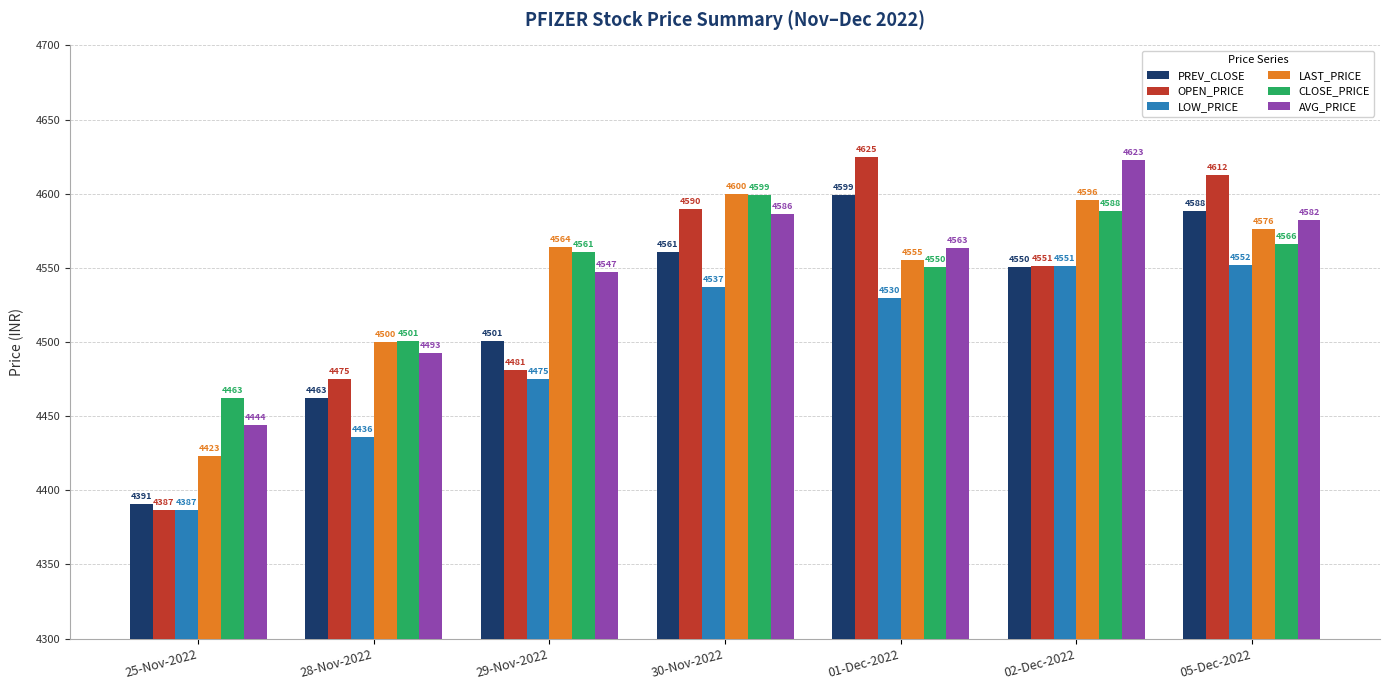

The value of LOW_PRICE at 30-Nov-2022 is 8152.0. True or false?

False